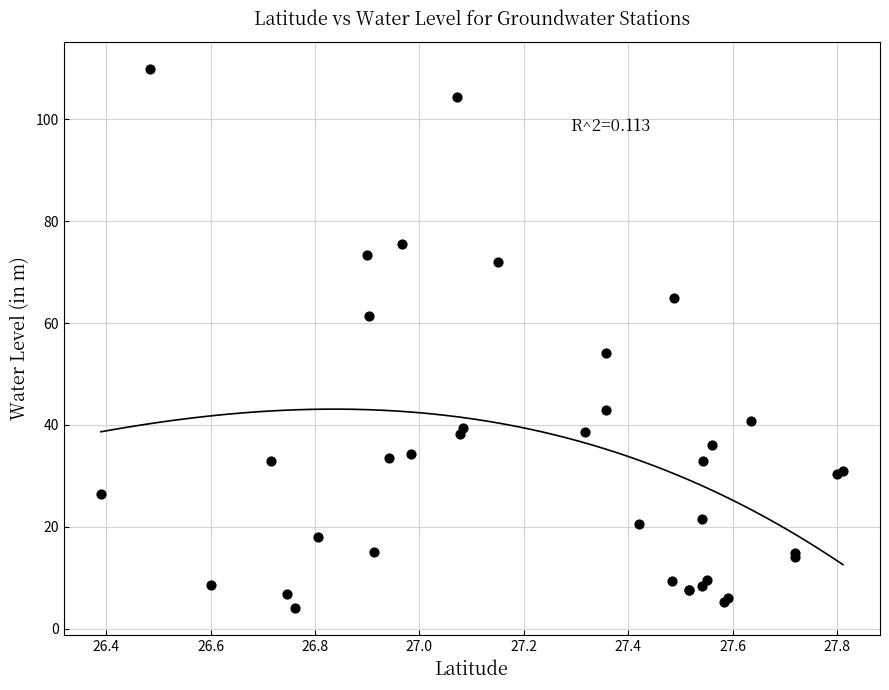

What Y value in the scatter plot is closest to 56?

54.2